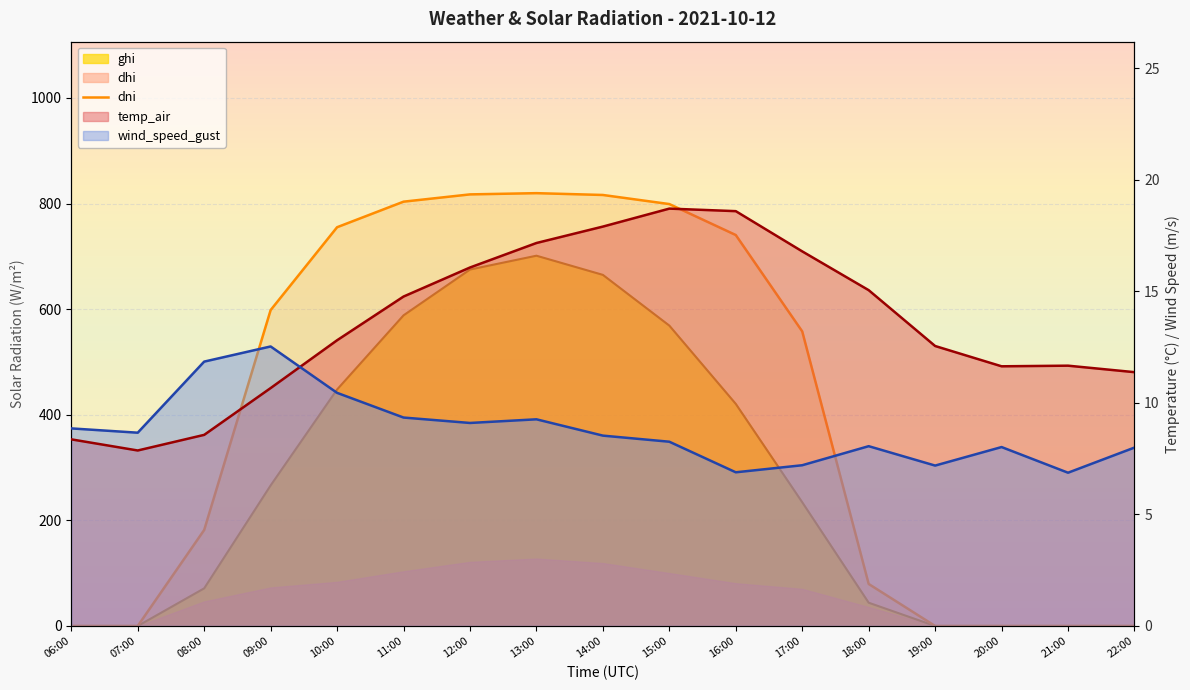

How many points are higher than both their immediate neighbors (excluding endpoints)?

1